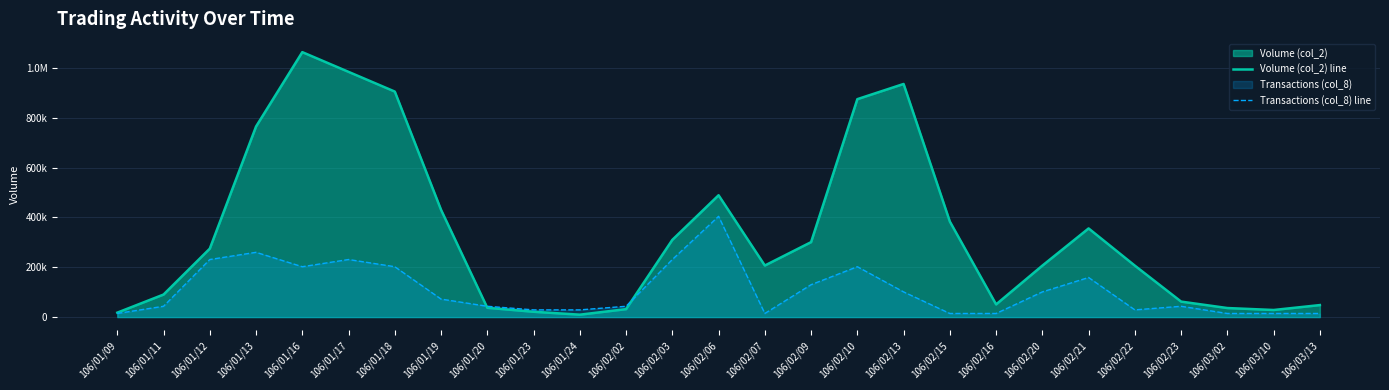

Which has a higher value, 106/01/20 or 106/03/10?

106/01/20